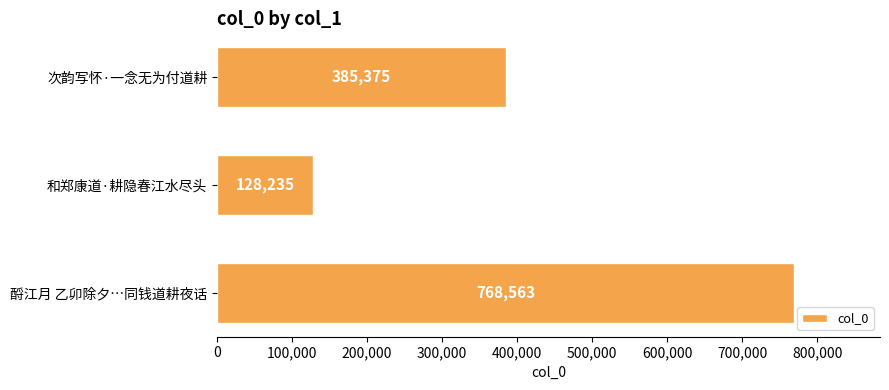

What is the ratio of the value at 次韵写怀·一念无为付道耕 to the value at 和郑康道·耕隐春江水尽头?

3.0